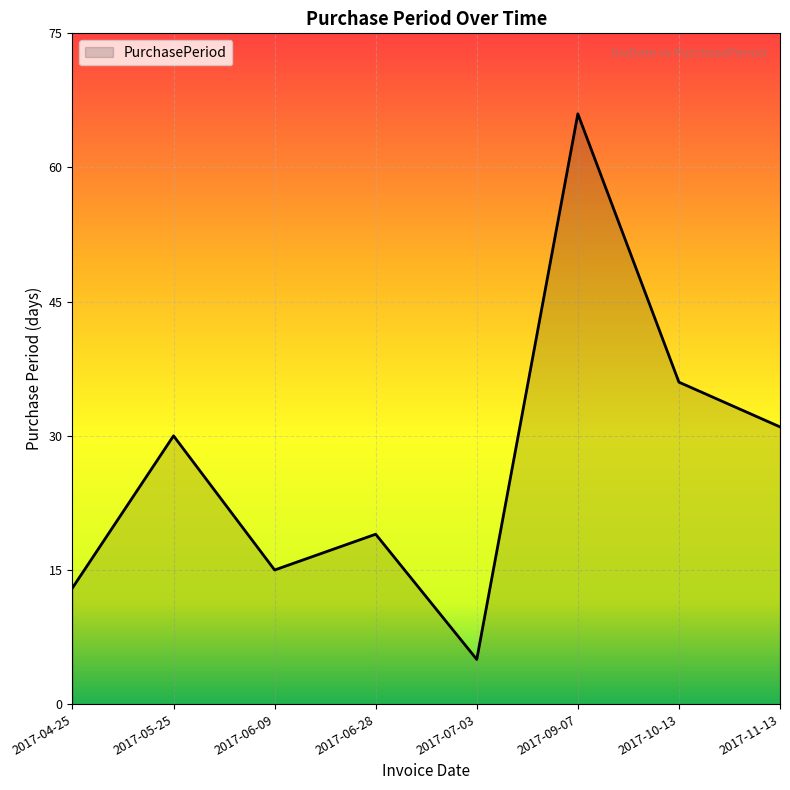

Reading left to right, extract all data points from this chart.

13	30	15	19	5	66	36	31